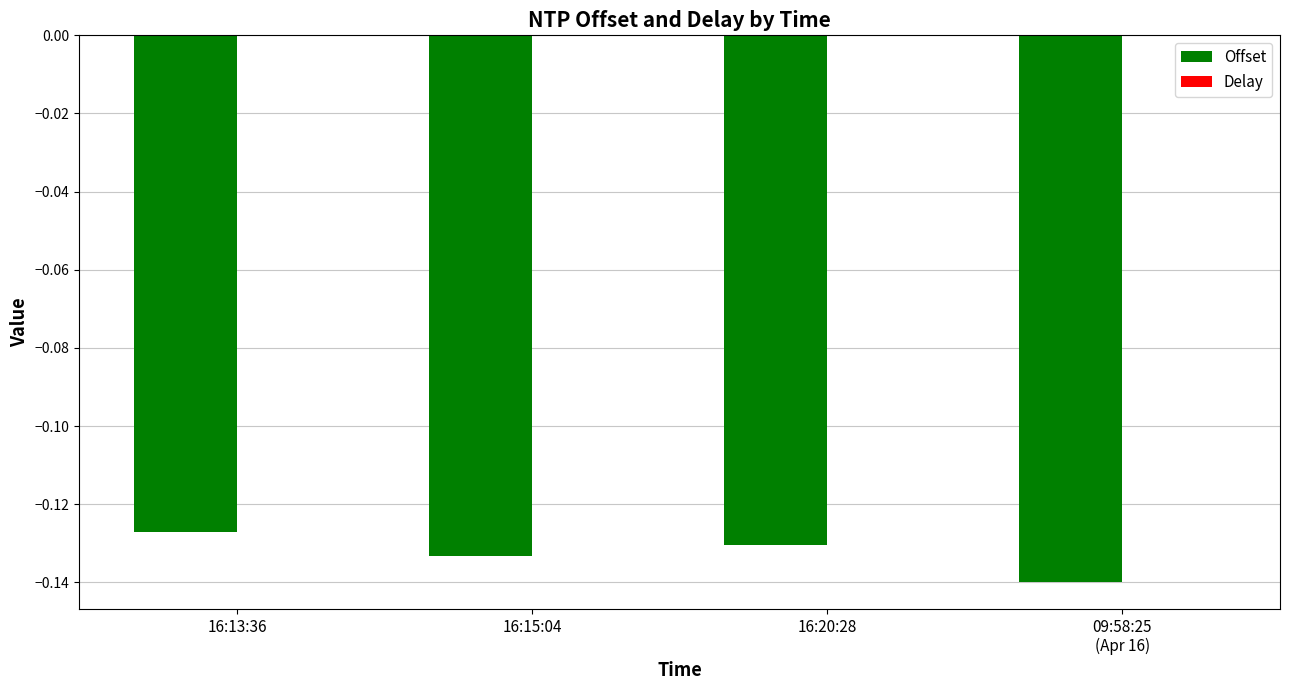

Which category has the highest value in the Offset series?

16:13:36